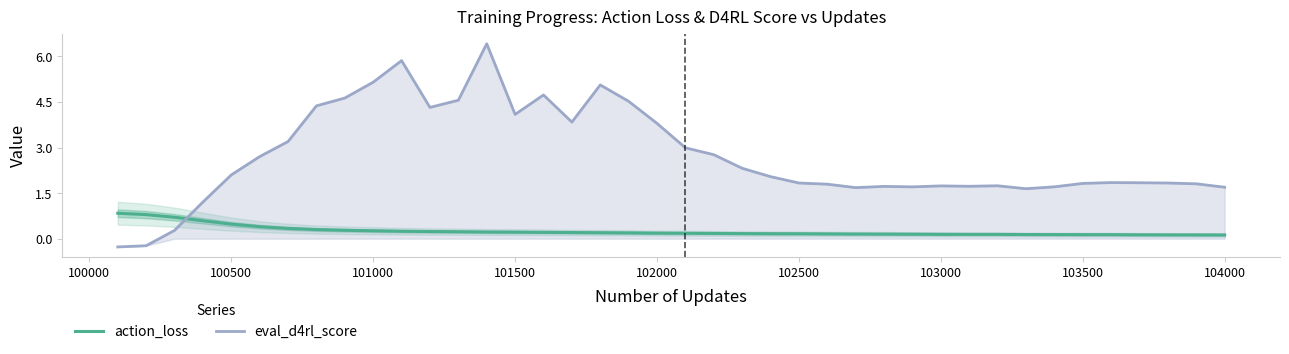

True or false: action_loss and eval_d4rl_score cross at least once.

True